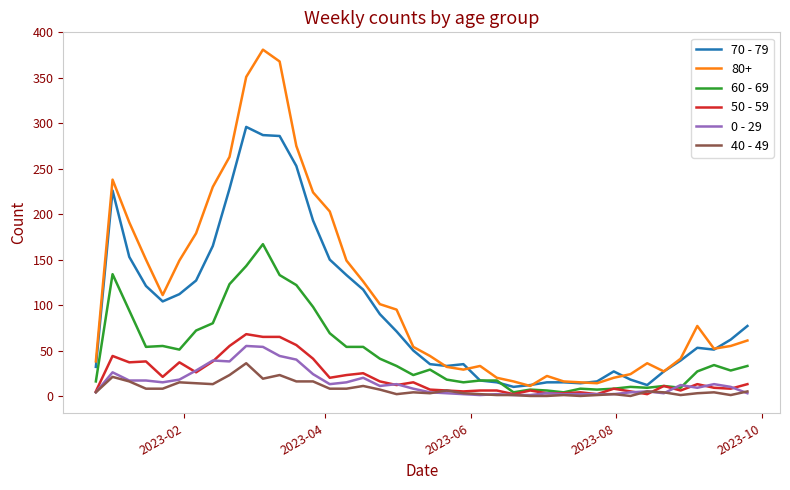

How many categories are shown in the chart?

40